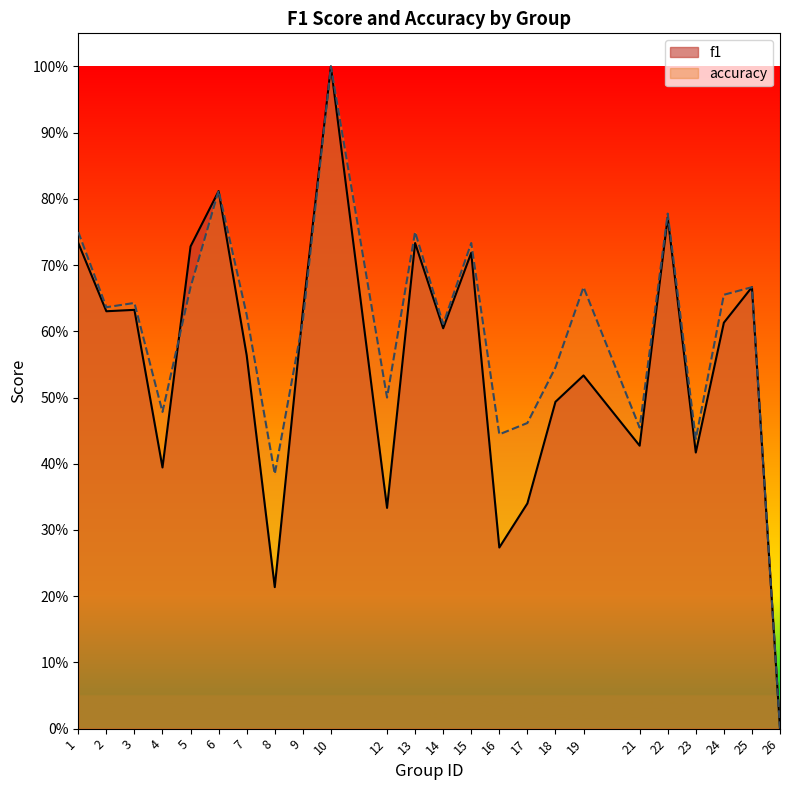

Count the f1 values in the range 0 to 1.

24